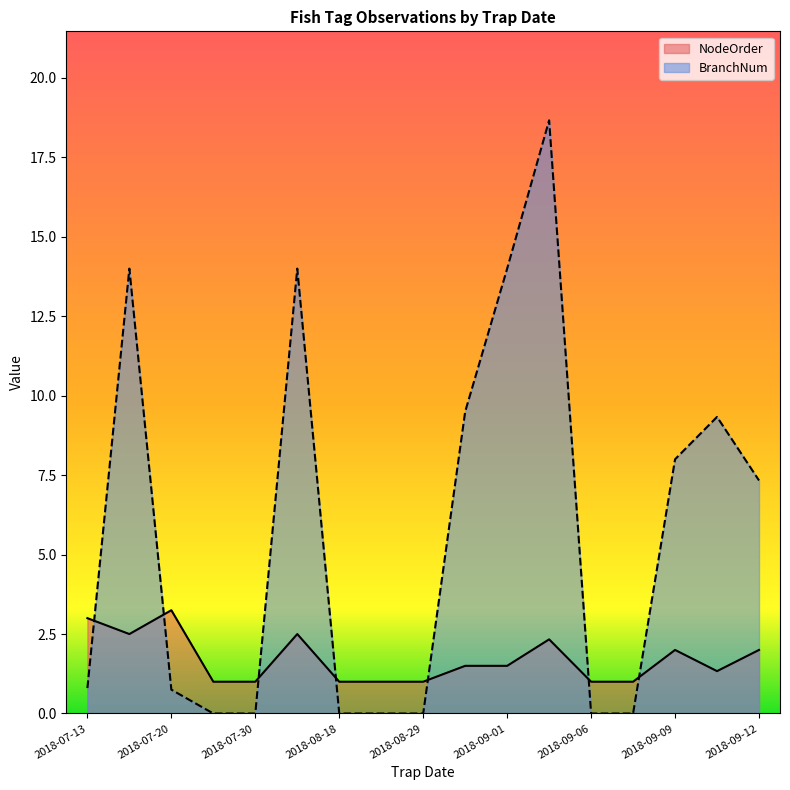

Where is NodeOrder nearest to the value 3?

2018-07-13